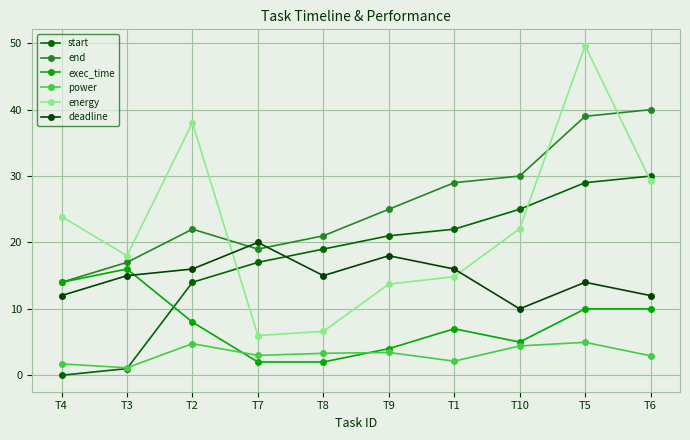

List the labels in order of exec_time value, largest first.

T3, T4, T5, T6, T2, T1, T10, T9, T7, T8